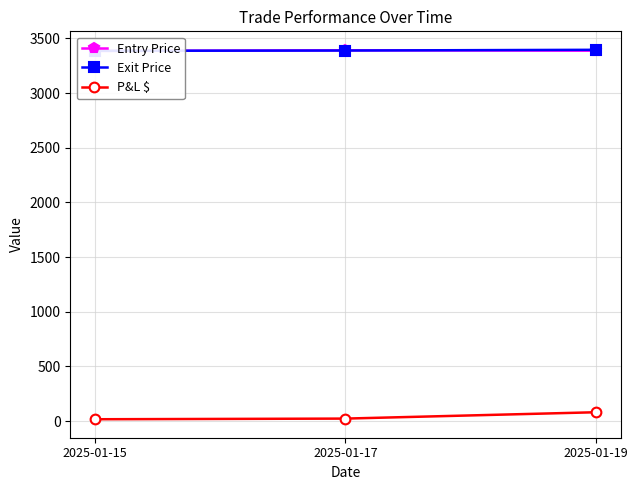

What is the approximate value of Entry Price at 2025-01-19?

3388.2